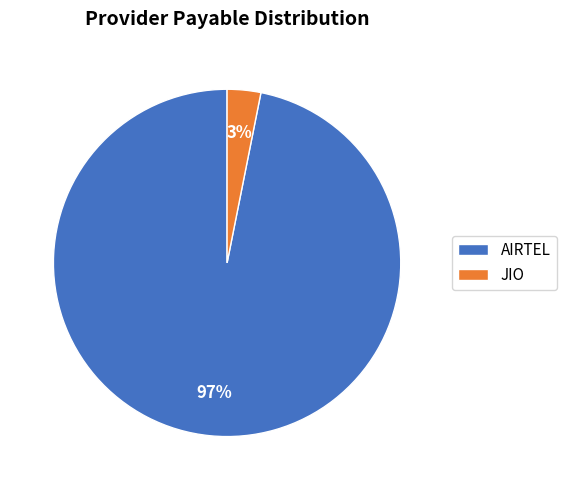

Is AIRTEL the majority of the pie?

Yes